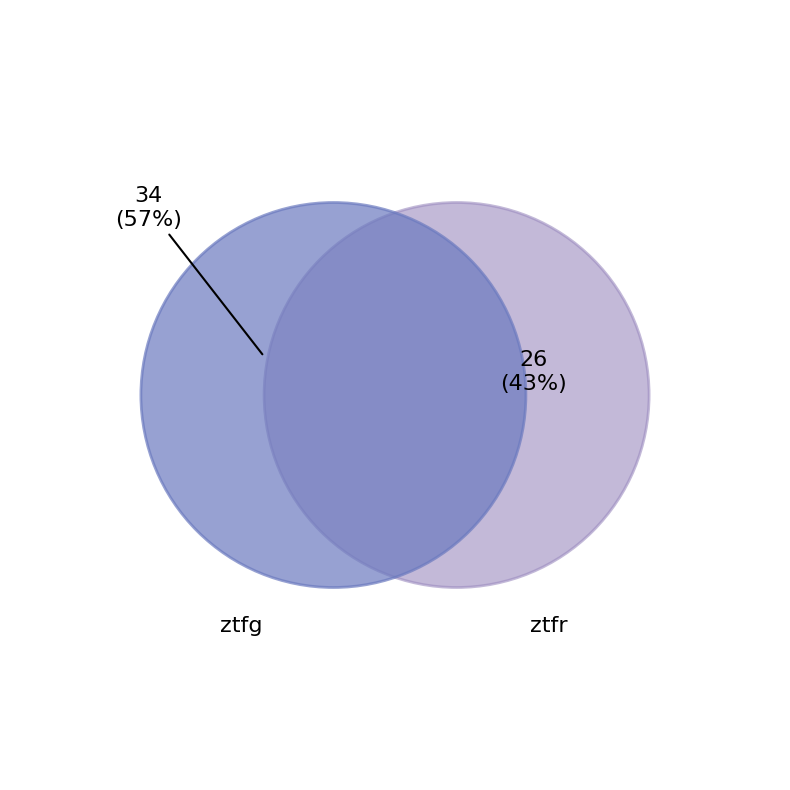

The ztfg slice represents 57% of the pie. True or false?

True